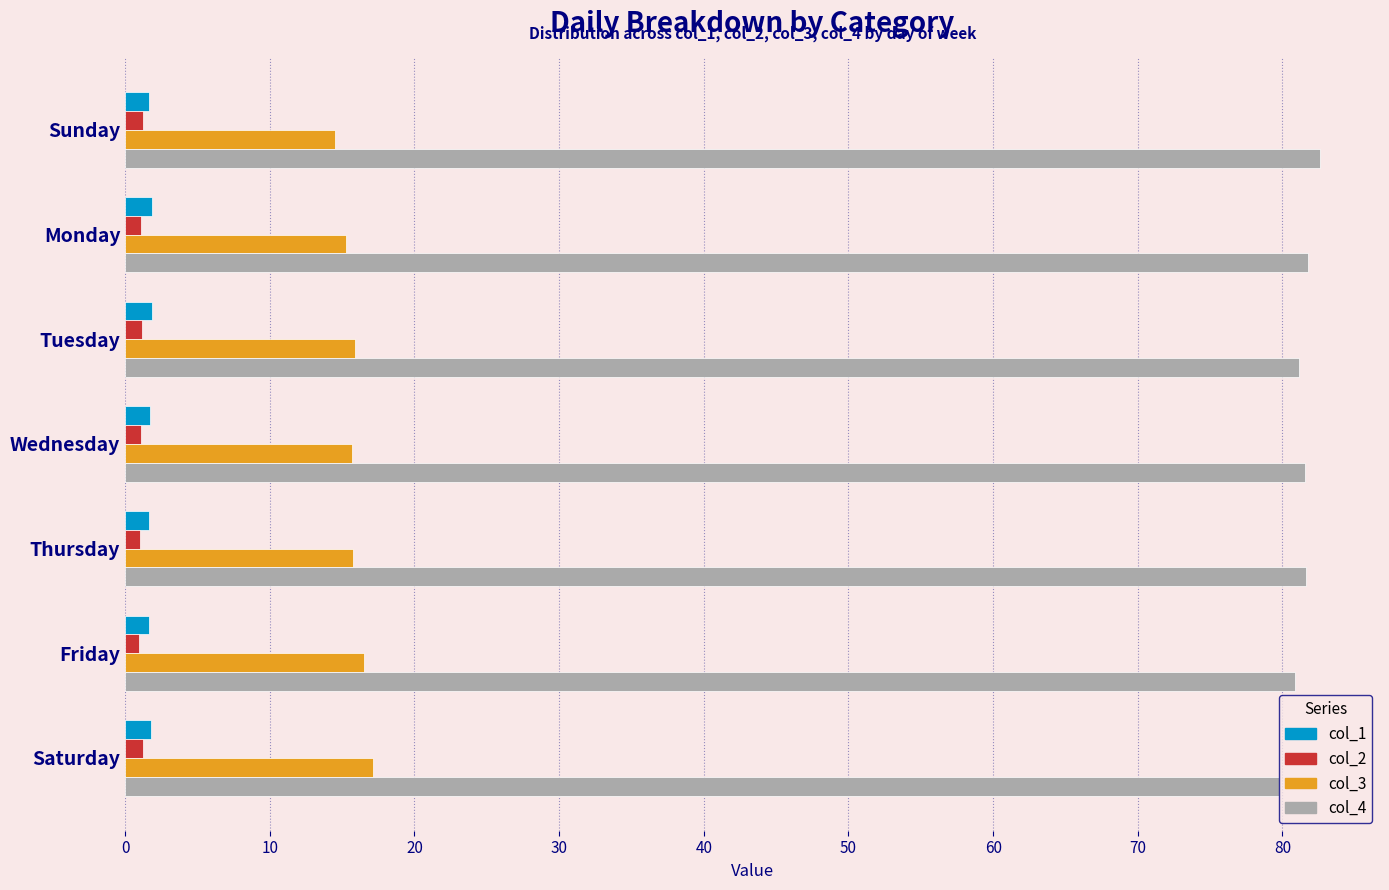

What is the lowest value of the col_4 series?

79.8